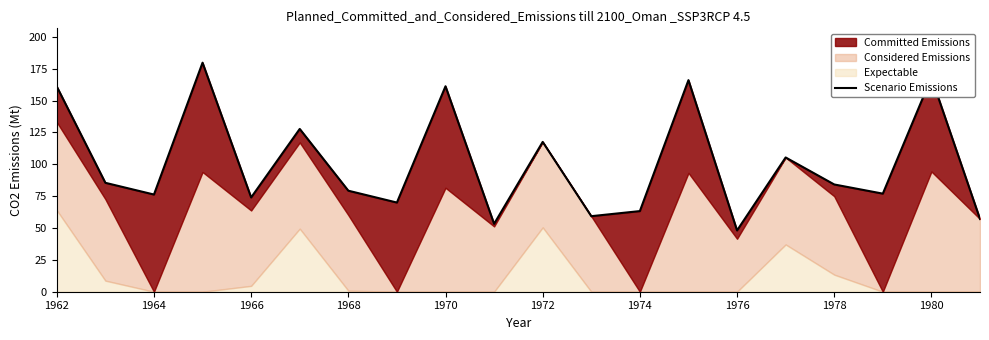

What is the value of the 7th point from the left?

79.3